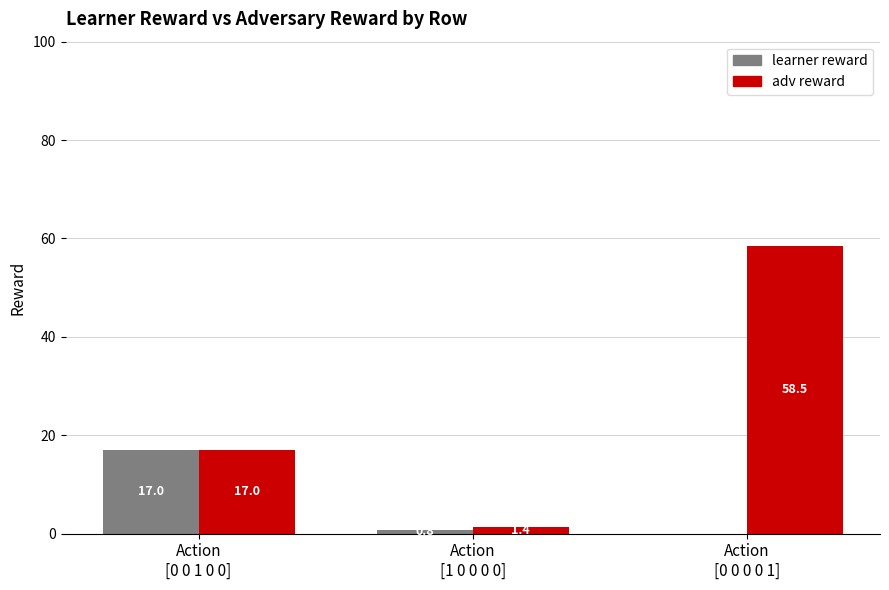

What is the maximum value for adv reward?

58.5